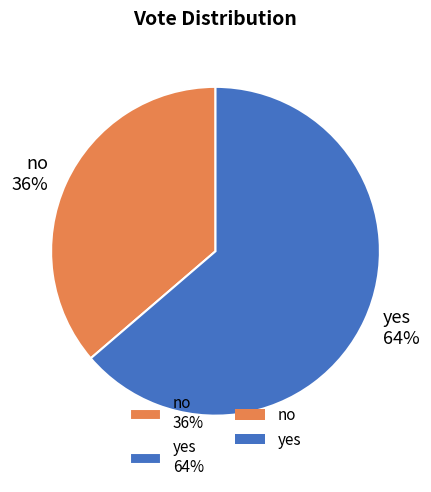

Is it true that no is 46% of the pie?

False